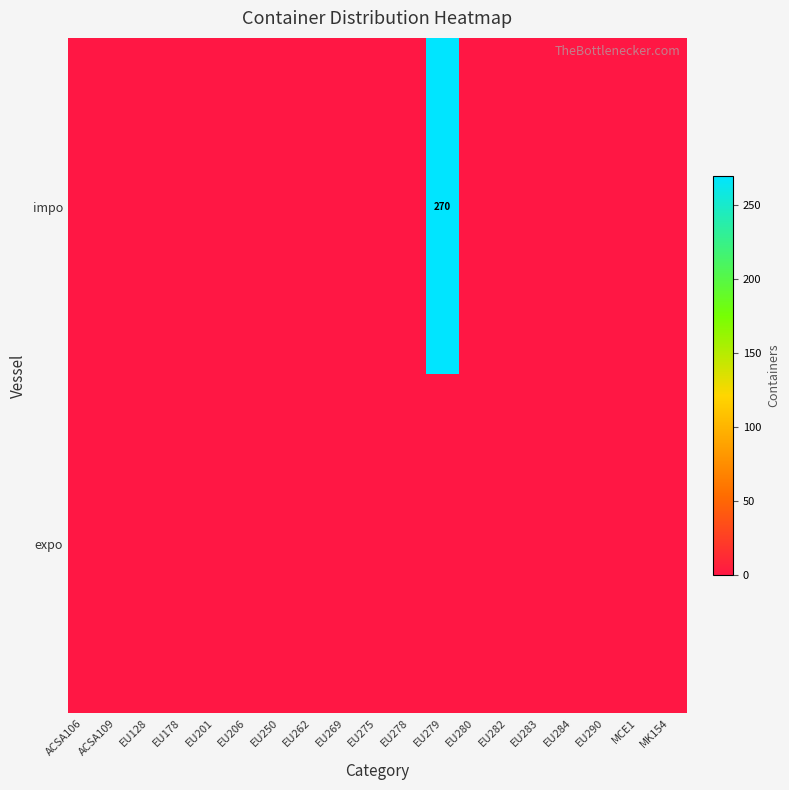

How many data points in impo are above 0?

1